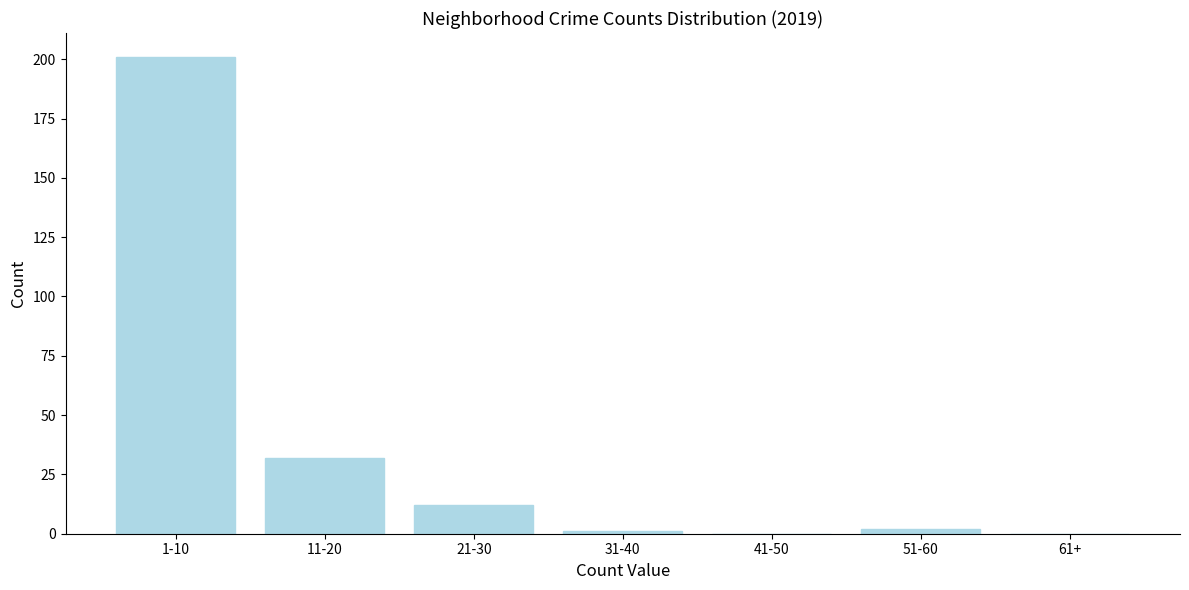

True or false: the data shows 201 at 1-10.

True